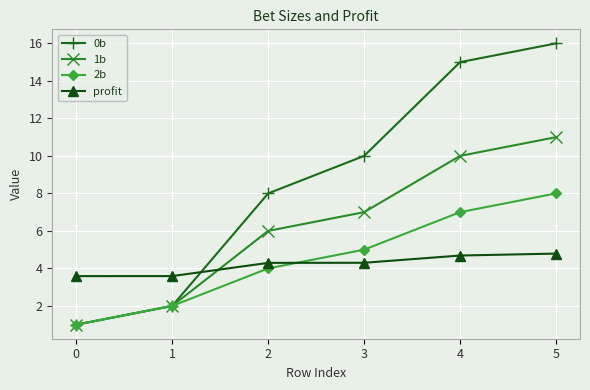

Reading right to left, list all the values displayed in this chart.

0b: 5=16.0	4=15.0	3=10.0	2=8.0	1=2.0	0=1.0
1b: 5=11.0	4=10.0	3=7.0	2=6.0	1=2.0	0=1.0
2b: 5=8.0	4=7.0	3=5.0	2=4.0	1=2.0	0=1.0
profit: 5=4.8	4=4.7	3=4.3	2=4.3	1=3.6	0=3.6